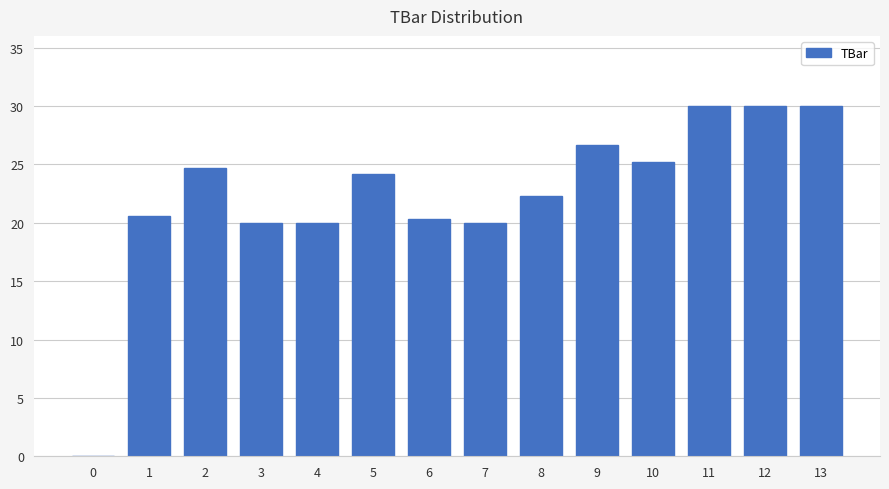

How many series are shown in this chart?

1